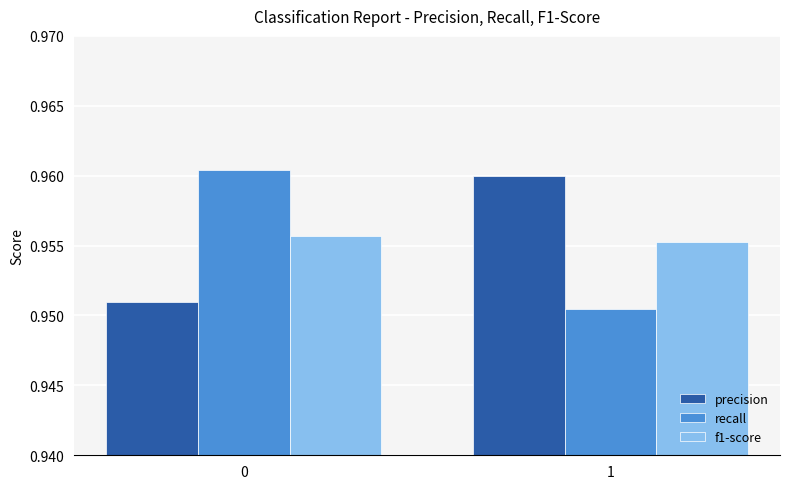

What is the sum of the recall values at 0 and 1?

1.9